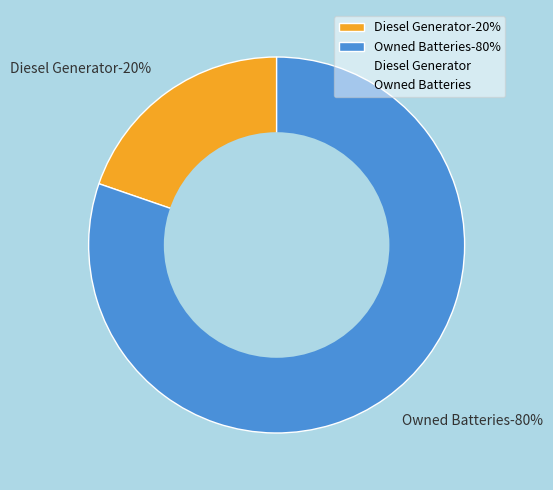

The Owned Batteries slice represents 80% of the pie. True or false?

True